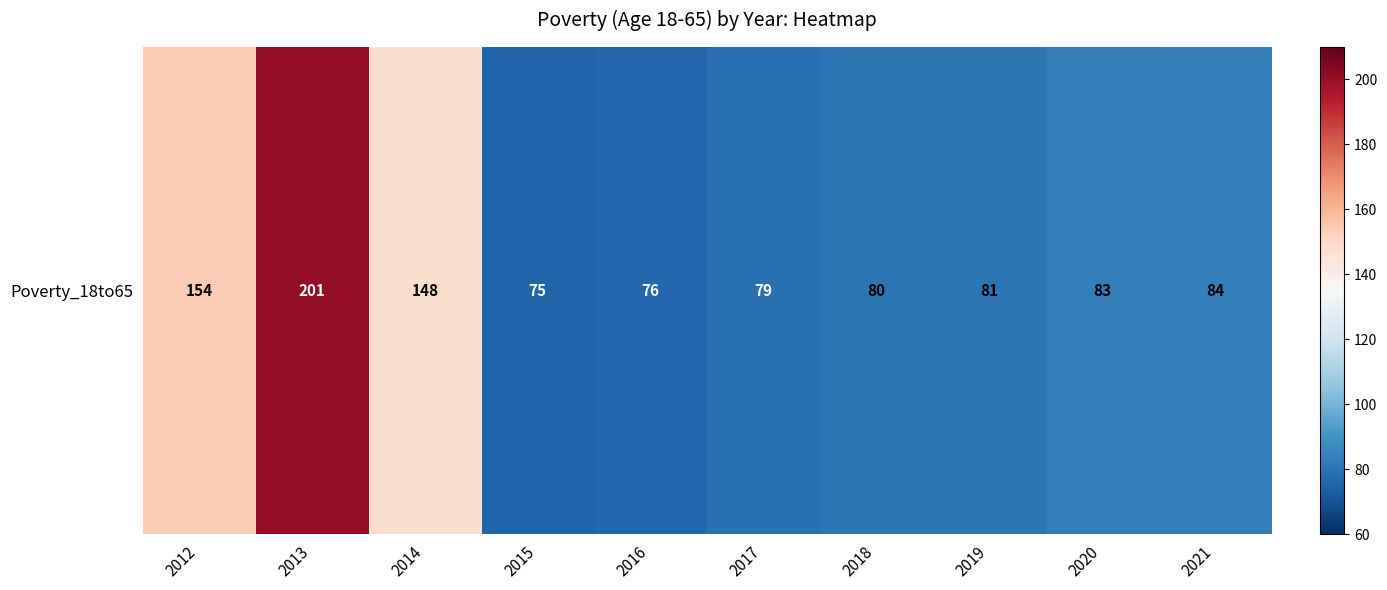

What is the change in value from 2012 to 2019?

-73